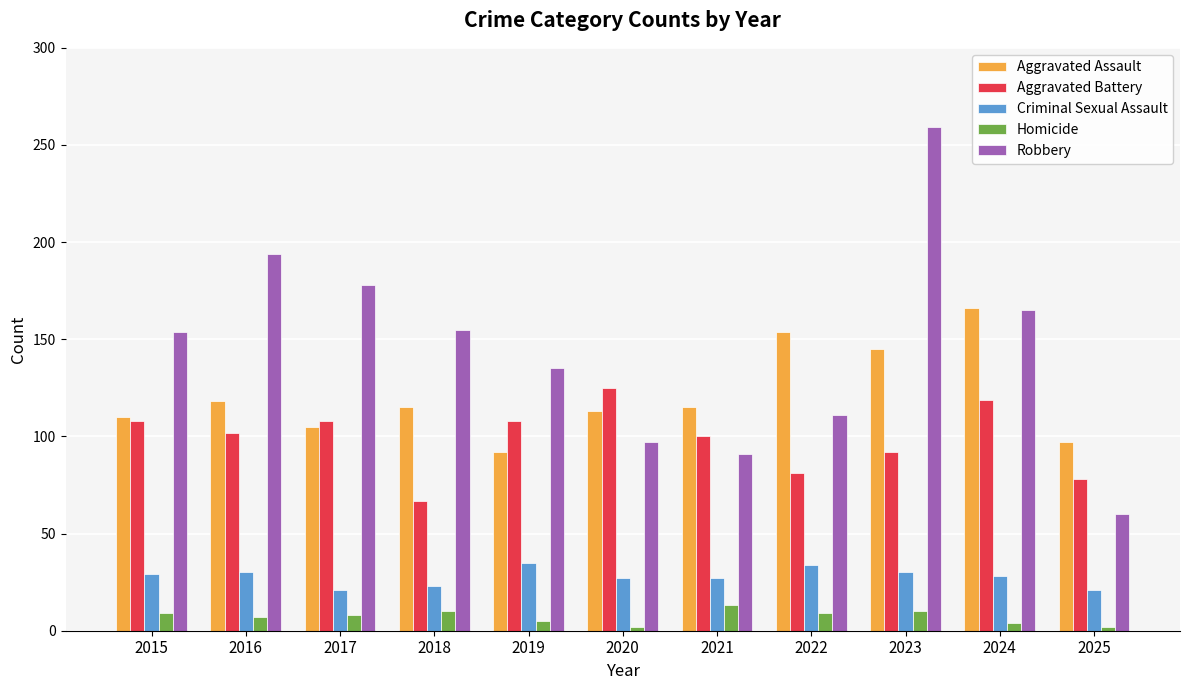

What is the approximate value of Aggravated Battery at 2018?

67